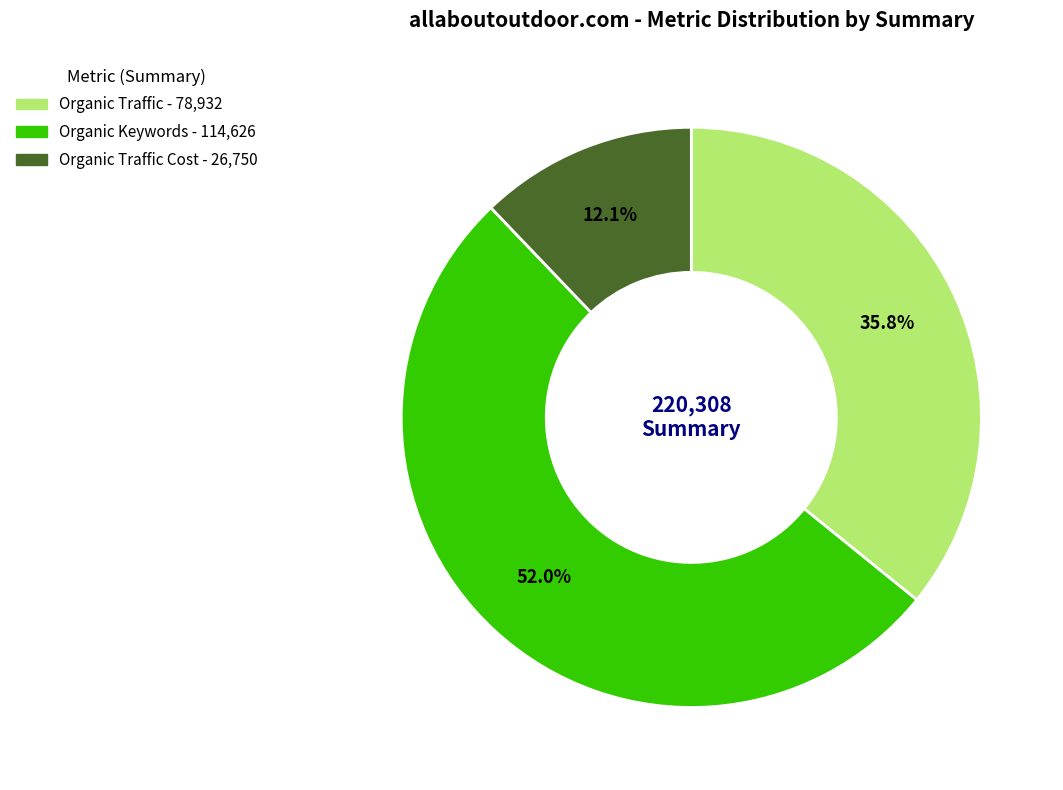

Count the number of slices in the pie.

3